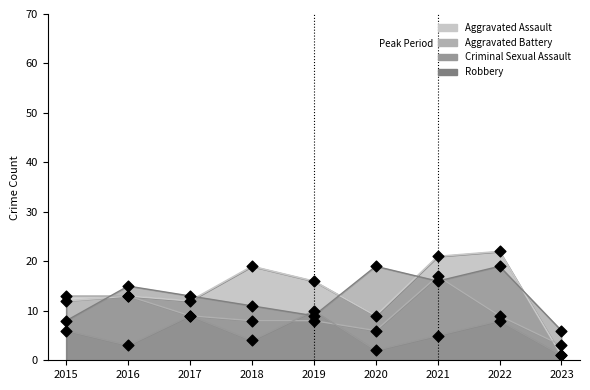

Which series contains the lowest Y value?

Aggravated Assault